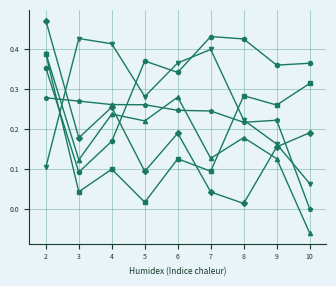

What is the total value across all series at 7?

1.3